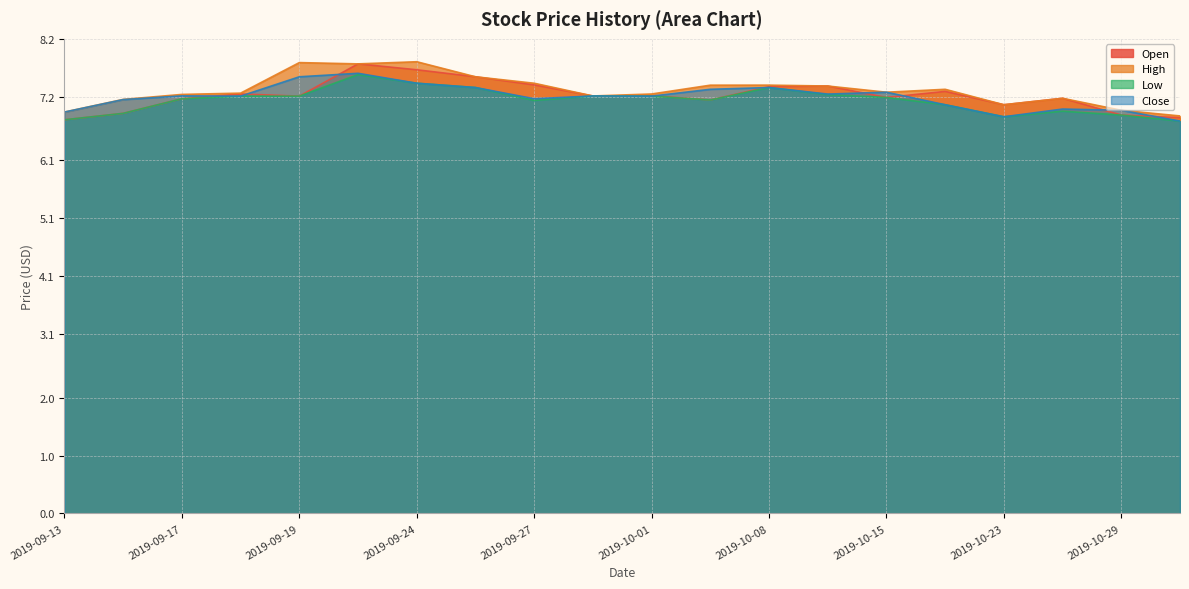

What are all the series names shown in the legend?

Open, High, Low, Close